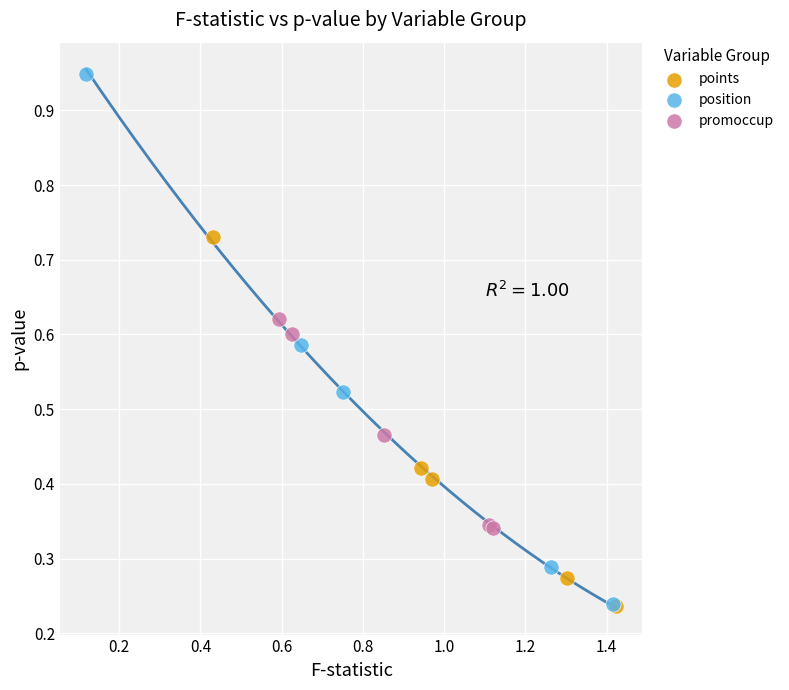

What are all the series names shown in the legend?

points, position, promoccup